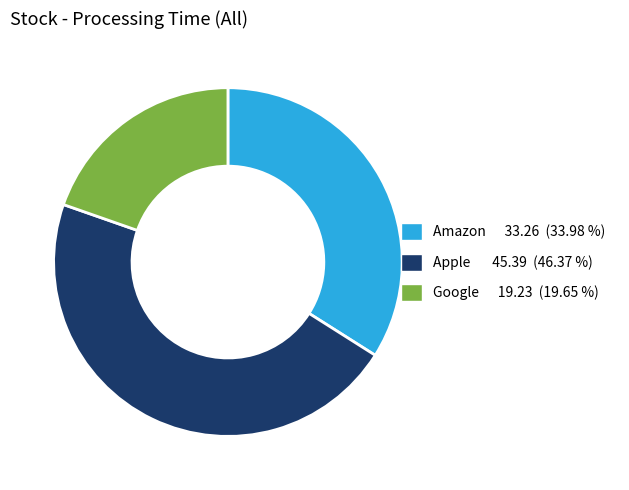

What is the ratio of the value at Google 19.23 (19.65 %) to the value at Apple 45.39 (46.37 %)?

0.4